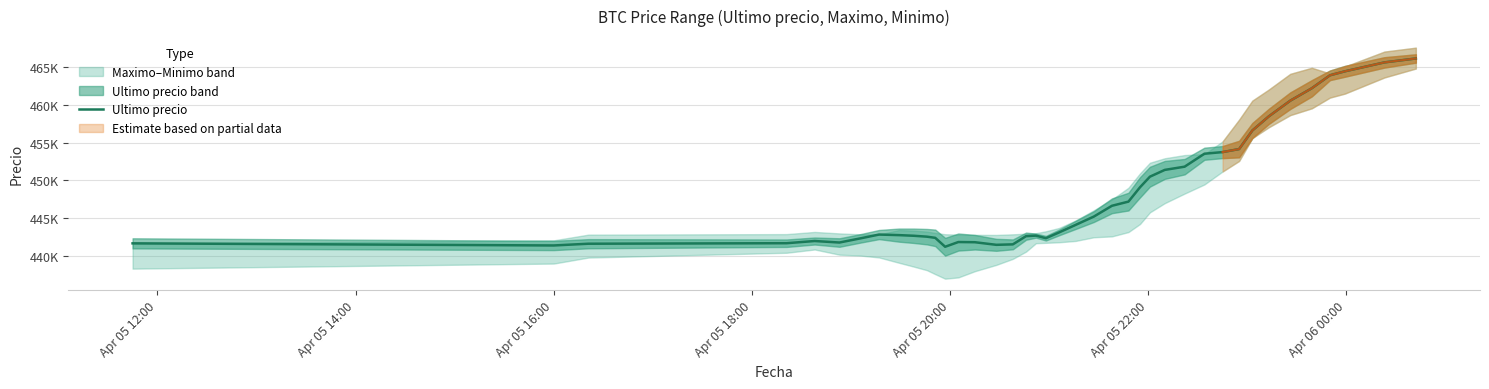

What is the minimum value shown in the chart?

441204.6